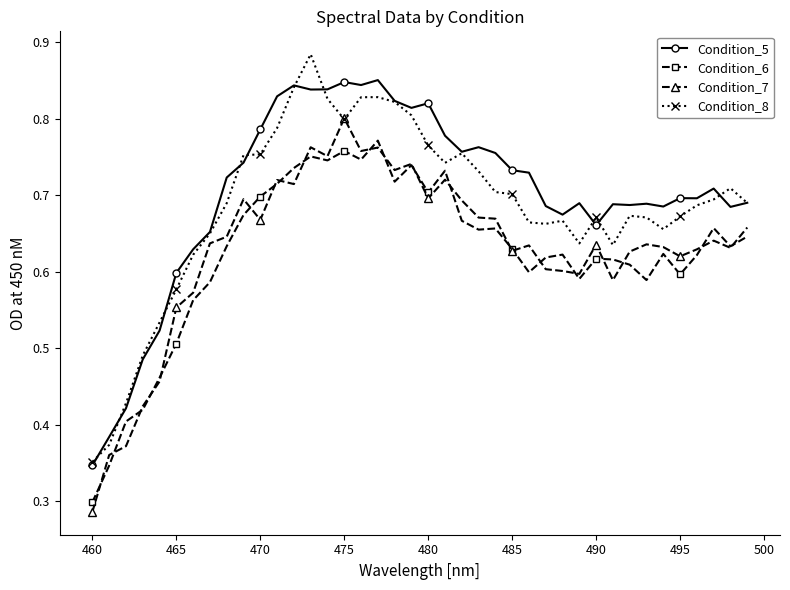

True or false: Condition_6 has more than 2 interior local peaks.

True